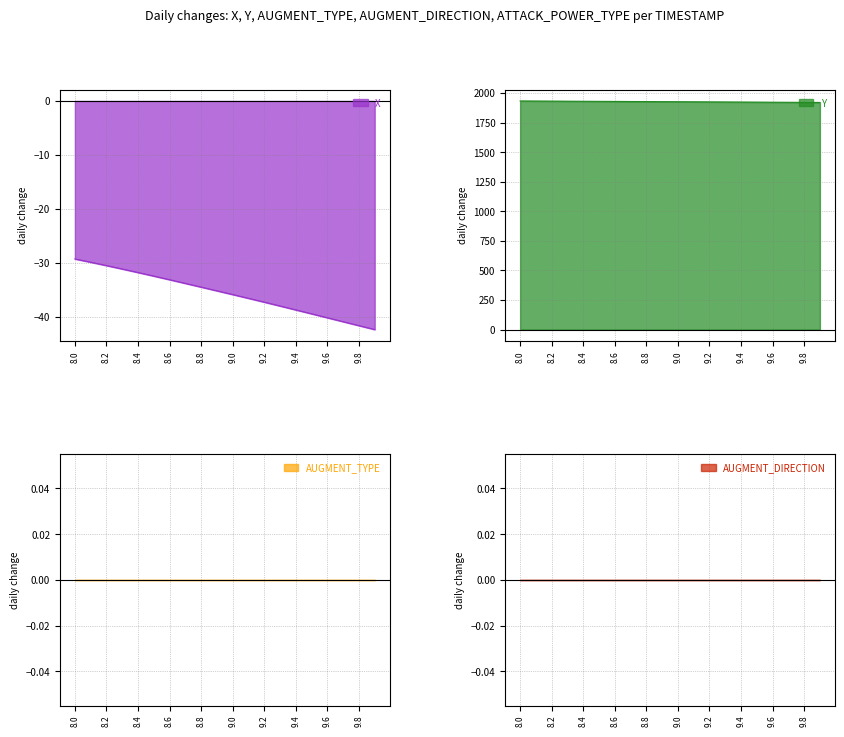

Is it true that Y equals 1921.0 at 9.8?

True